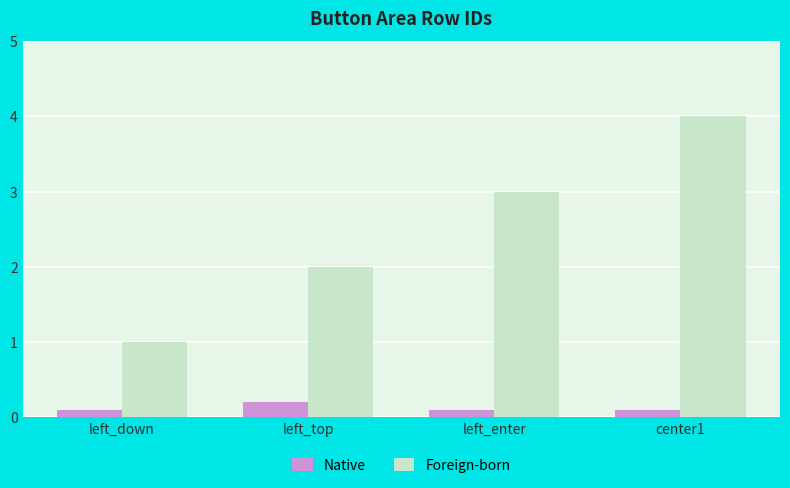

How many data points does each series have?

4